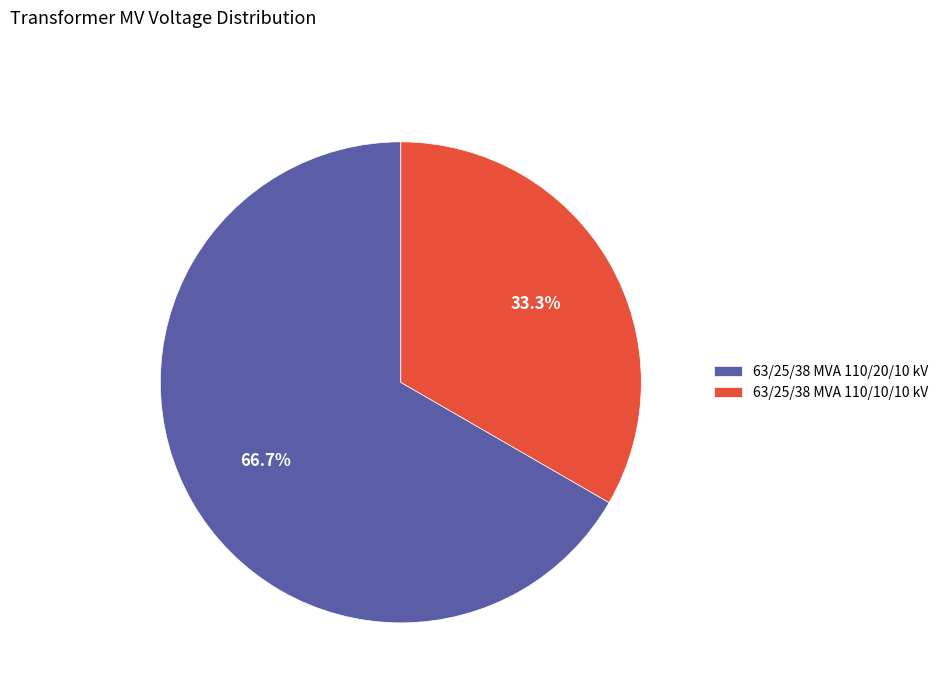

Which has a higher value, 63/25/38 MVA 110/10/10 kV or 63/25/38 MVA 110/20/10 kV?

63/25/38 MVA 110/20/10 kV